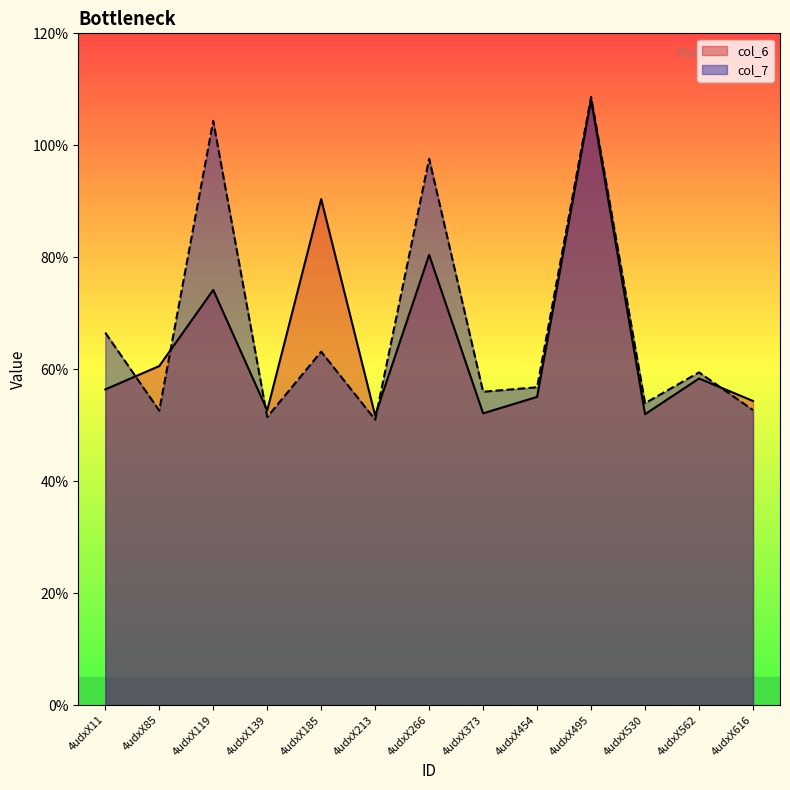

Reading right to left, what are all the values shown in this chart?

col_6: 4udxX616=5.4	4udxX562=5.8	4udxX530=5.2	4udxX495=10.8	4udxX454=5.5	4udxX373=5.2	4udxX266=8.0	4udxX213=5.2	4udxX185=9.0	4udxX139=5.3	4udxX119=7.4	4udxX85=6.1	4udxX11=5.6
col_7: 4udxX616=5.3	4udxX562=5.9	4udxX530=5.4	4udxX495=10.9	4udxX454=5.7	4udxX373=5.6	4udxX266=9.8	4udxX213=5.1	4udxX185=6.3	4udxX139=5.1	4udxX119=10.4	4udxX85=5.3	4udxX11=6.7